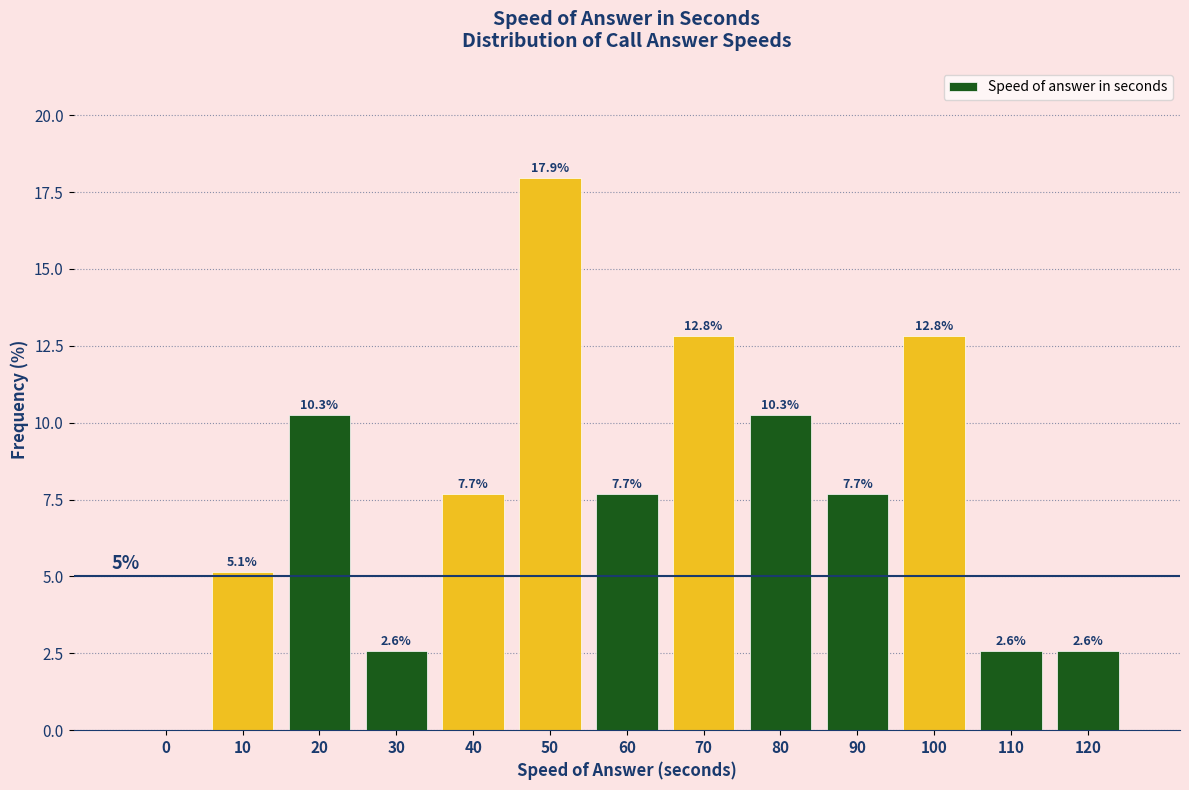

Reading right to left, list all the values displayed in this chart.

120=2.6	110=2.6	100=12.8	90=7.7	80=10.3	70=12.8	60=7.7	50=17.9	40=7.7	30=2.6	20=10.3	10=5.1	0=0.0